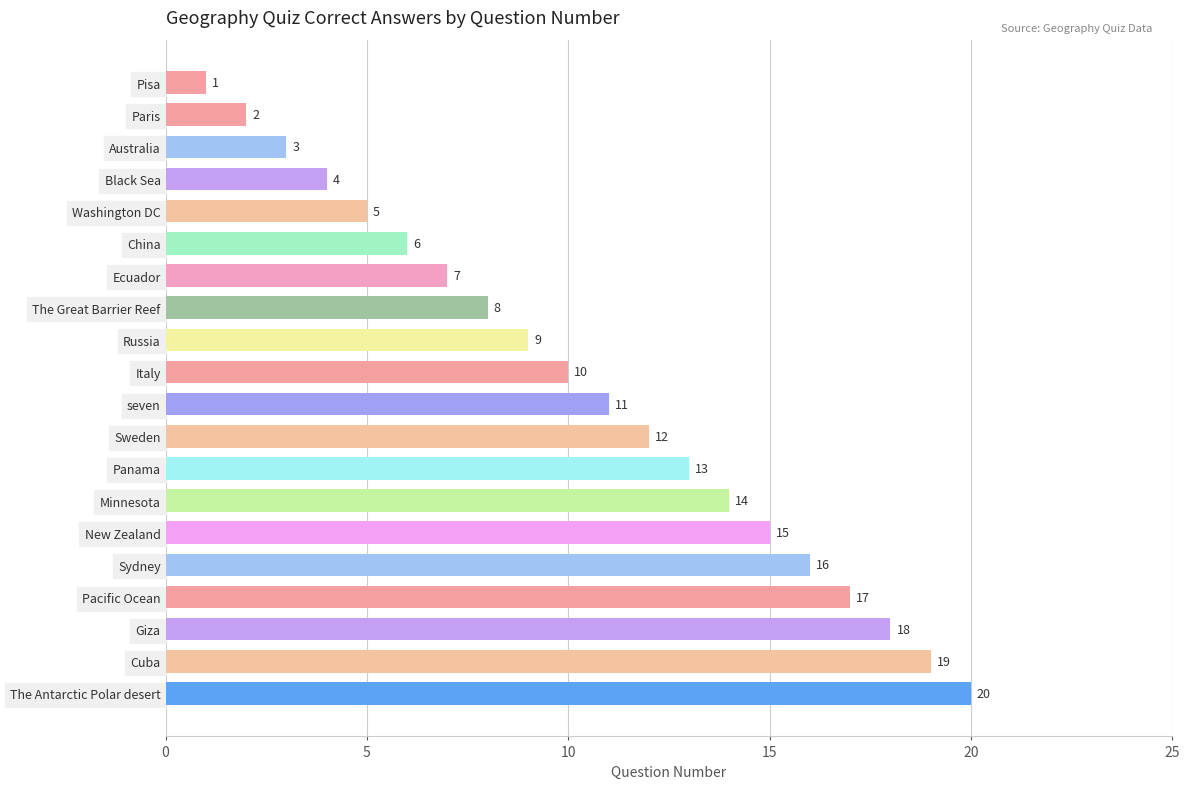

Read the value at The Great Barrier Reef, to the nearest 10.

10